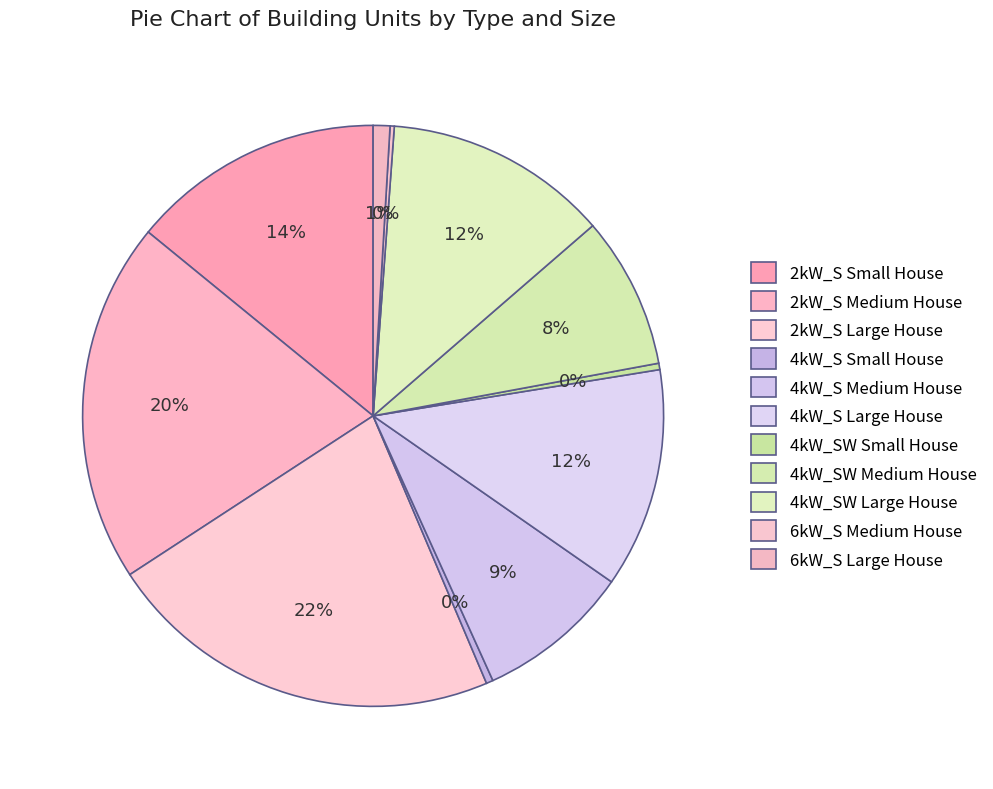

Is there a majority slice in this chart?

No